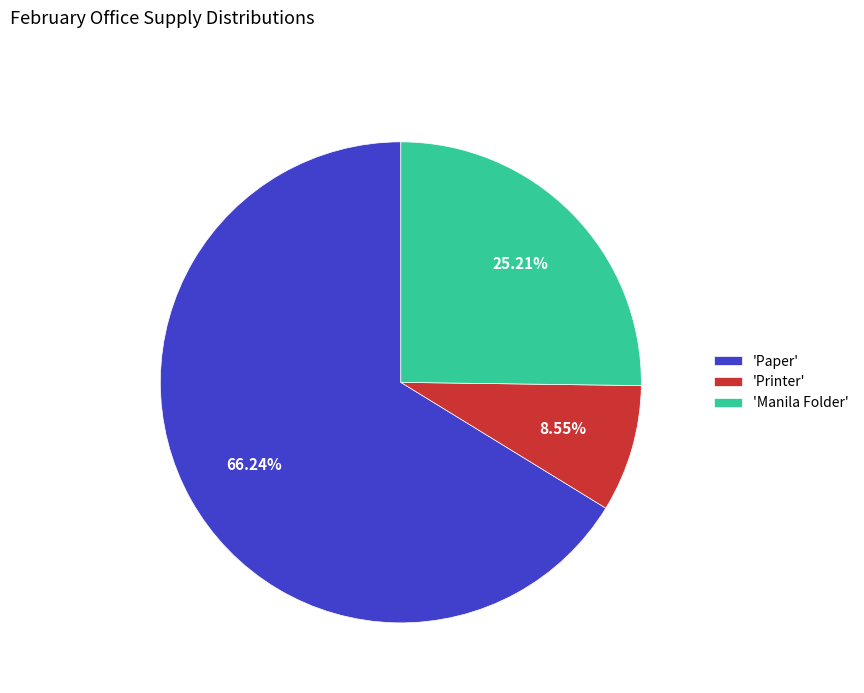

Approximately how many times larger is the value at 'Manila Folder' compared to 'Paper'?

0.4